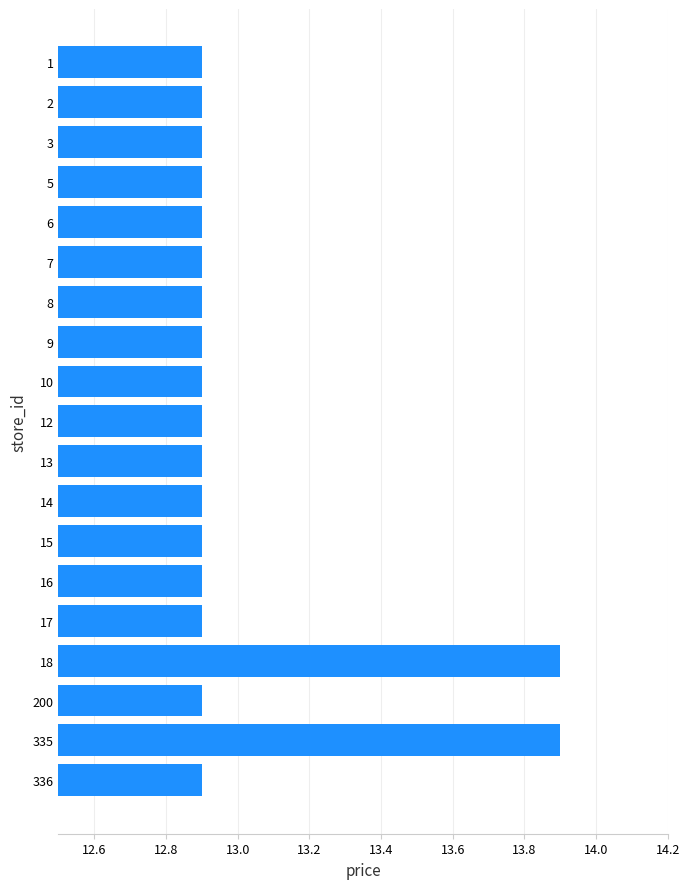

What is the sum of the values at 336 and 8?

25.8